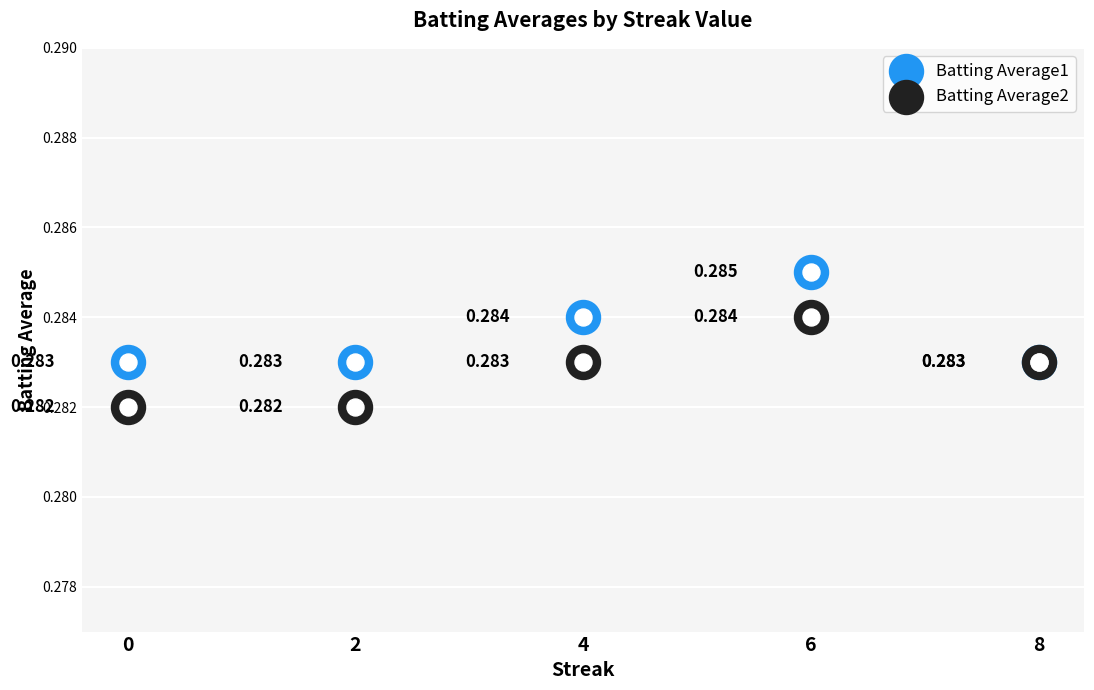

Which series has the largest Y range (max minus min)?

Batting Average1